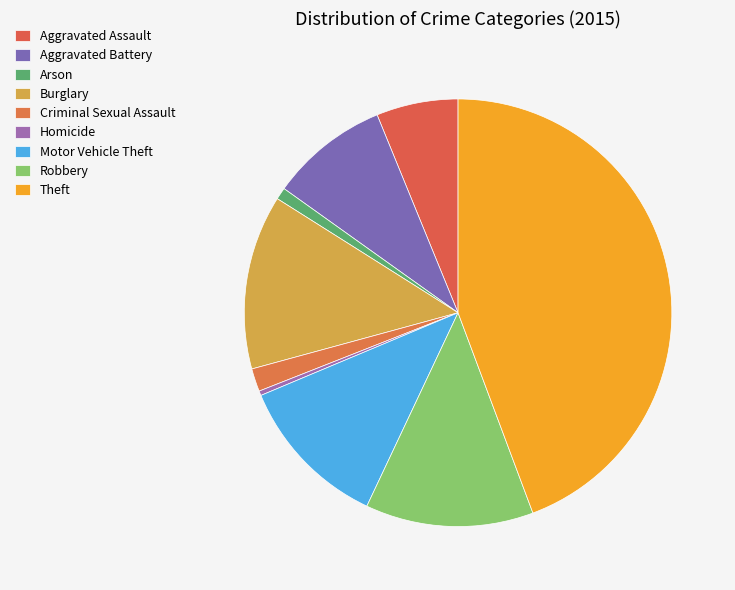

How many segments does this pie chart have?

9